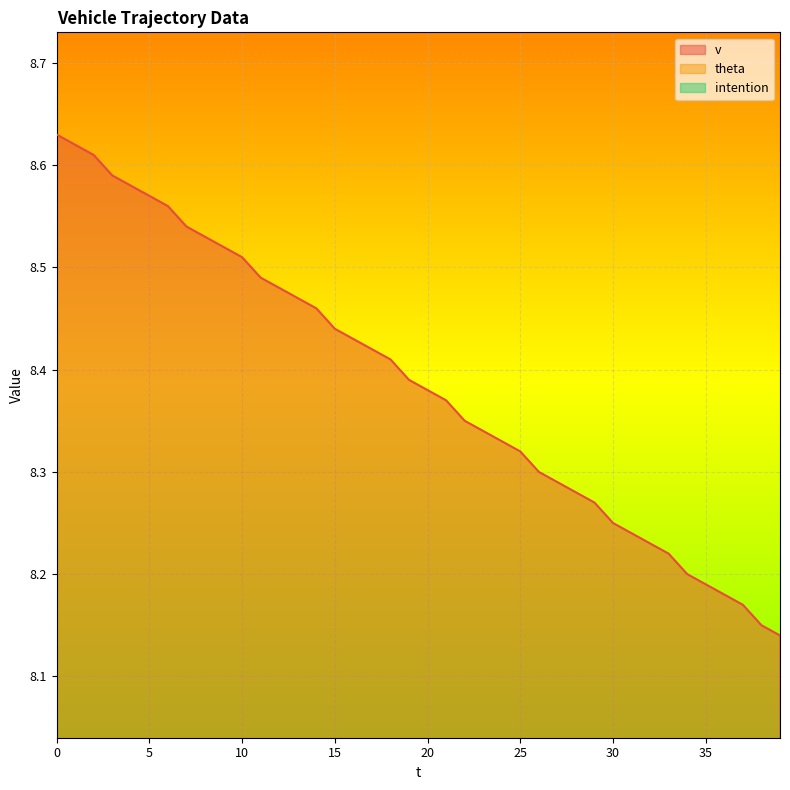

Does the chart display data point markers on the line(s)?

No